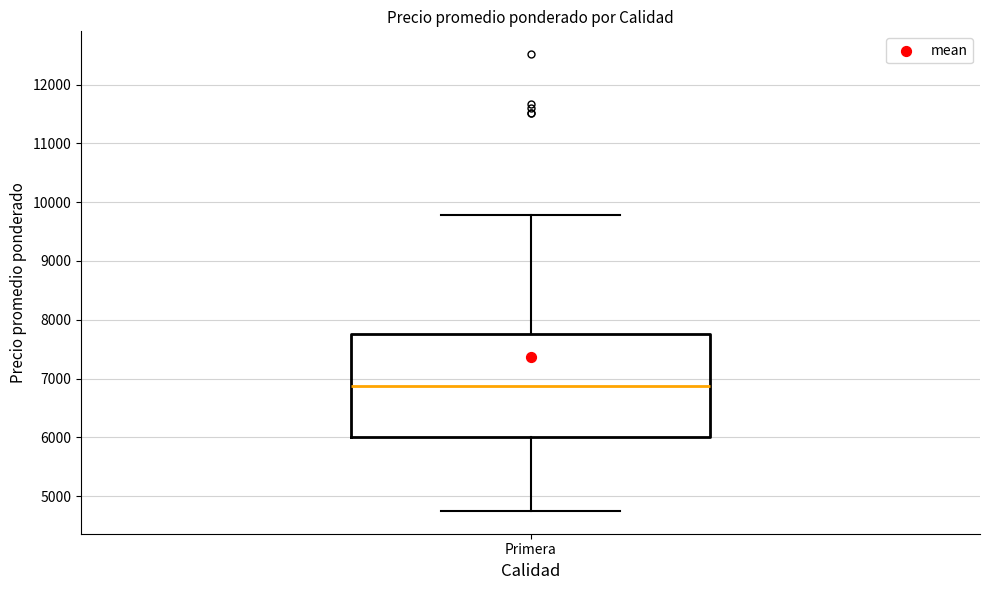

Where does the median line of the box for Primera sit on the y-axis? The values are not printed on the chart, so give them approximately, as read against the axis.

6900